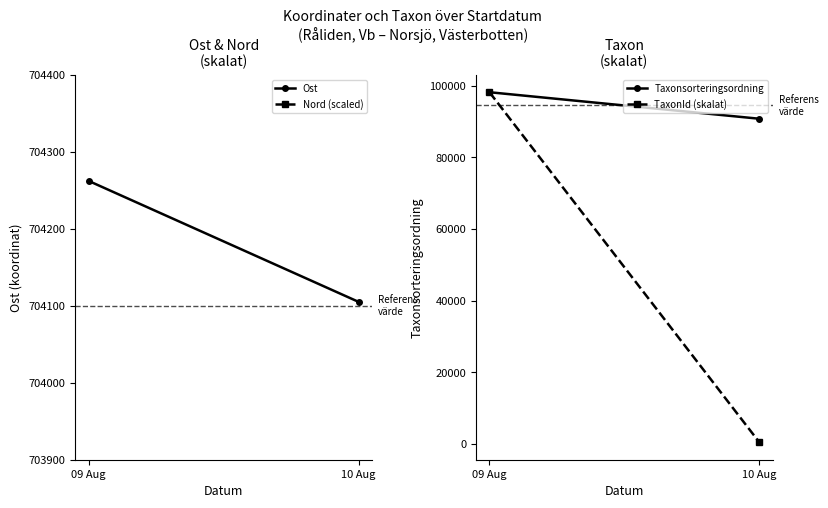

What is the difference between the maximum and minimum values in the Nord (scaled) series?

7.1